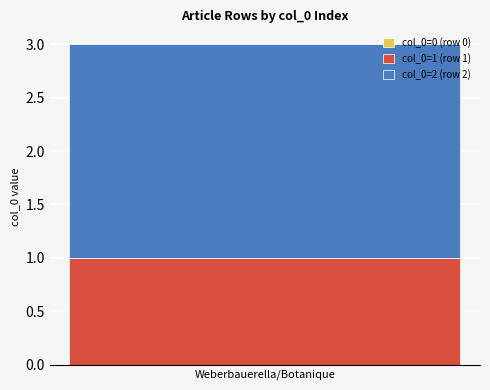

Rank the categories by col_0=1 (row 1) value from lowest to highest.

Weberbauerella/Botanique